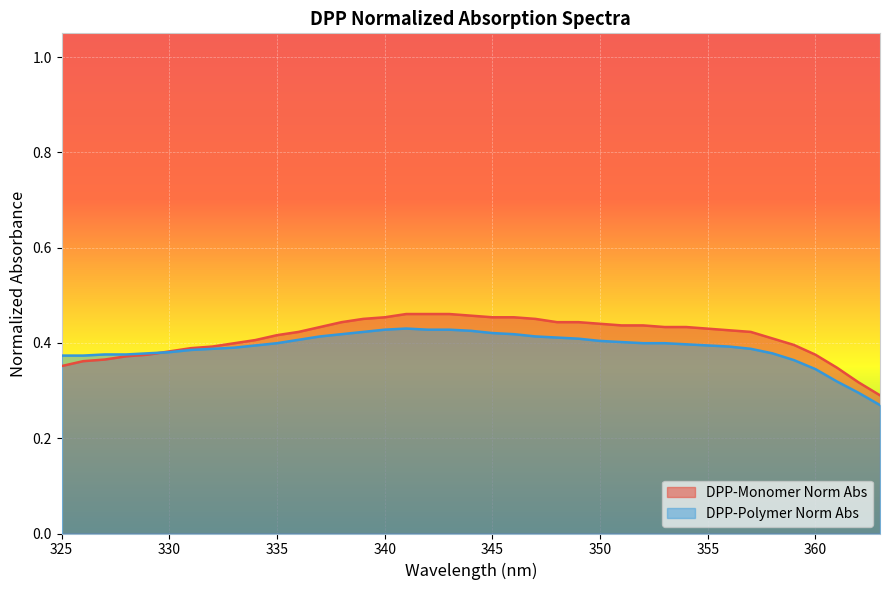

At 326, list the series in order from largest to smallest.

DPP-Polymer Norm Abs, DPP-Monomer Norm Abs